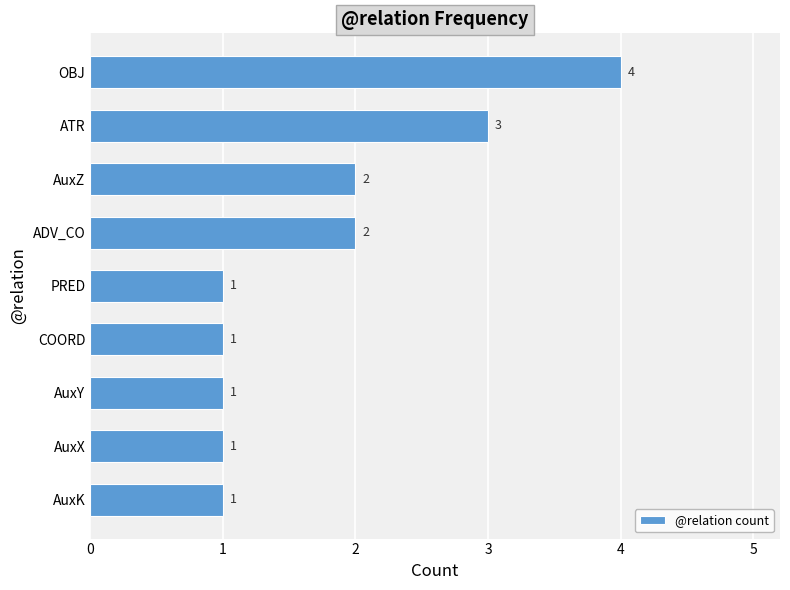

Reading top to bottom, list all the values displayed in this chart.

OBJ=4	ATR=3	AuxZ=2	ADV_CO=2	PRED=1	COORD=1	AuxY=1	AuxX=1	AuxK=1